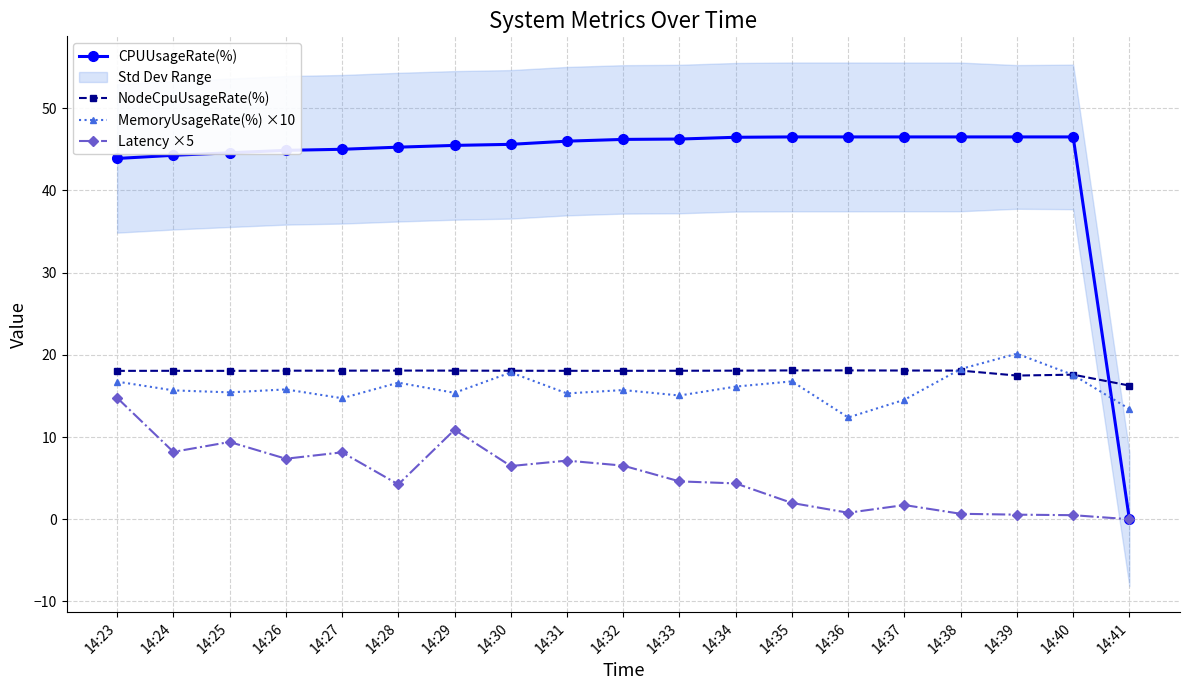

How many positive values does the CPUUsageRate(%) series have?

18